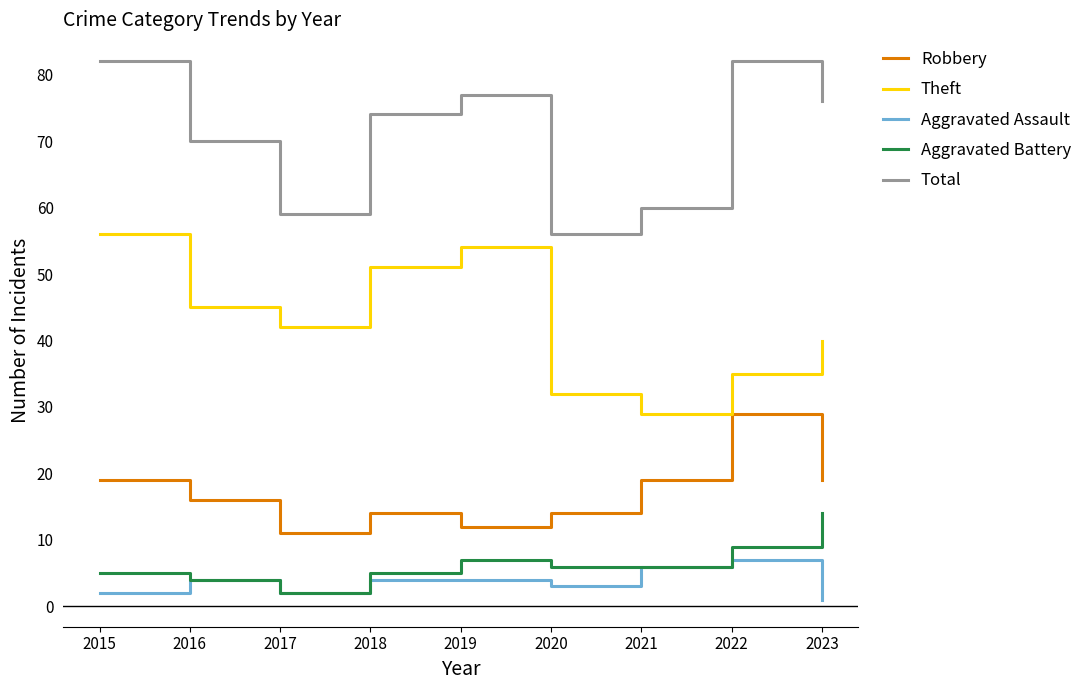

What is the difference between the maximum and minimum values in the Robbery series?

18